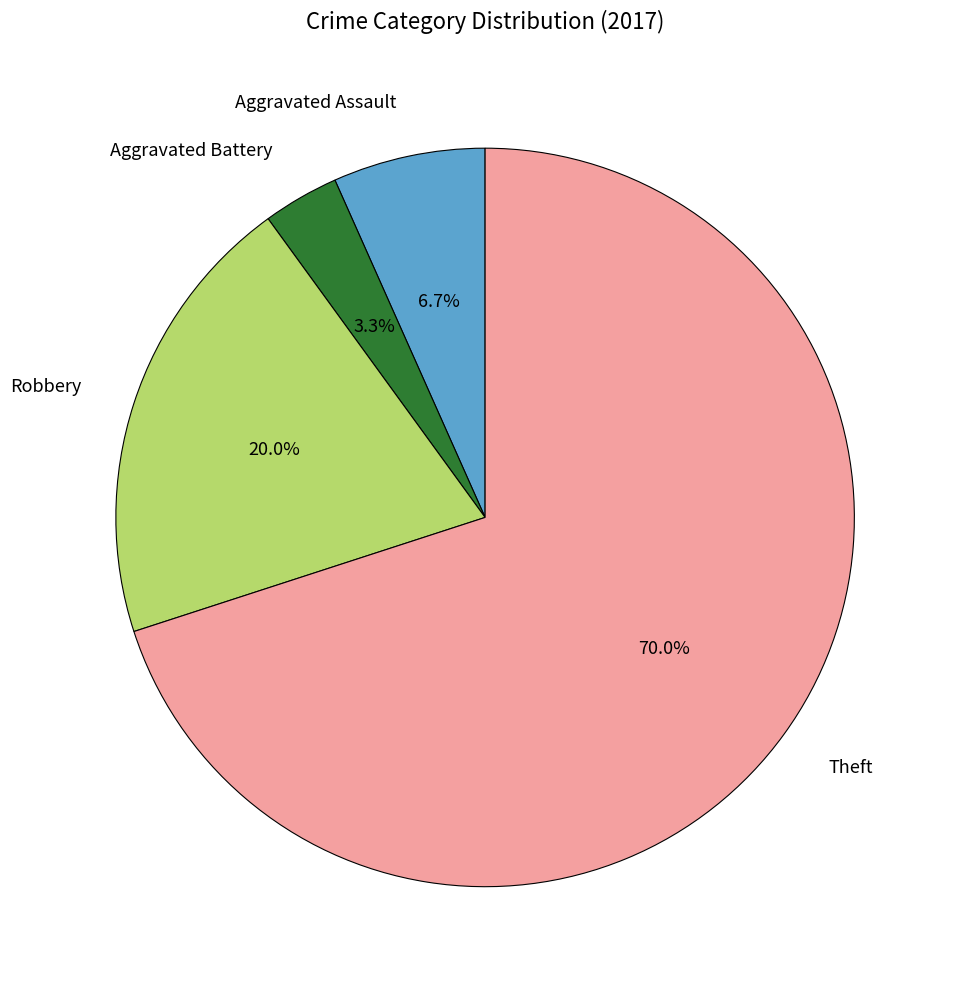

Which category has the smallest portion of the pie?

Aggravated Battery